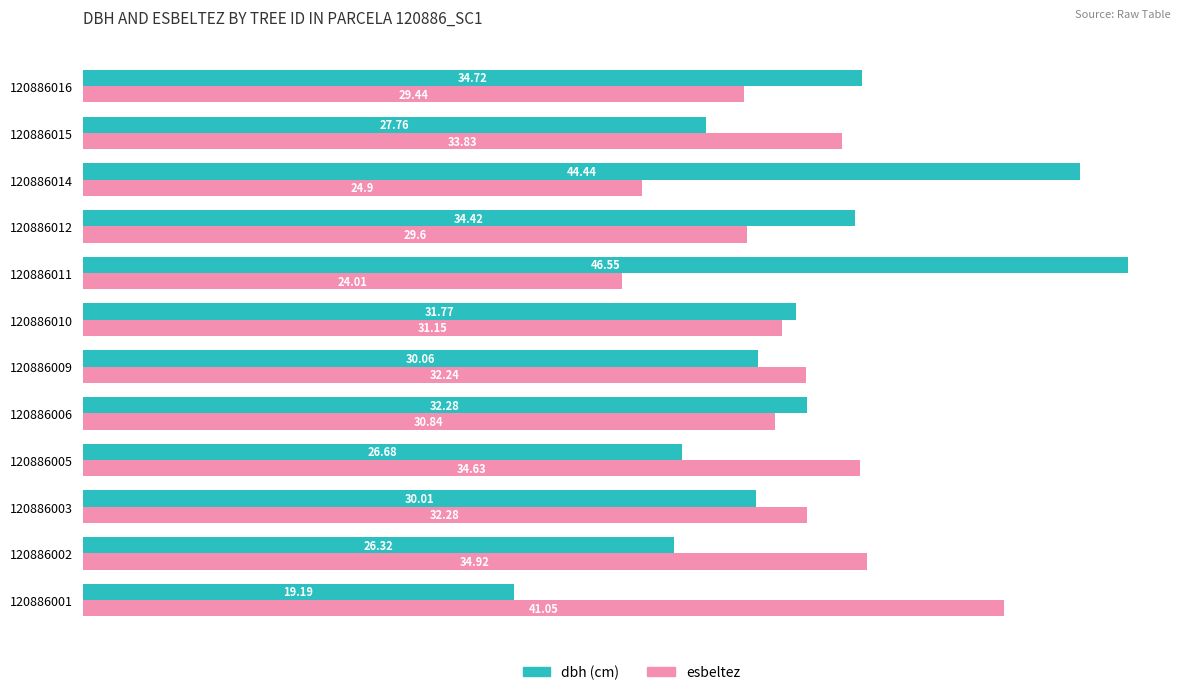

What is the total value across all series at 120886006?

63.1